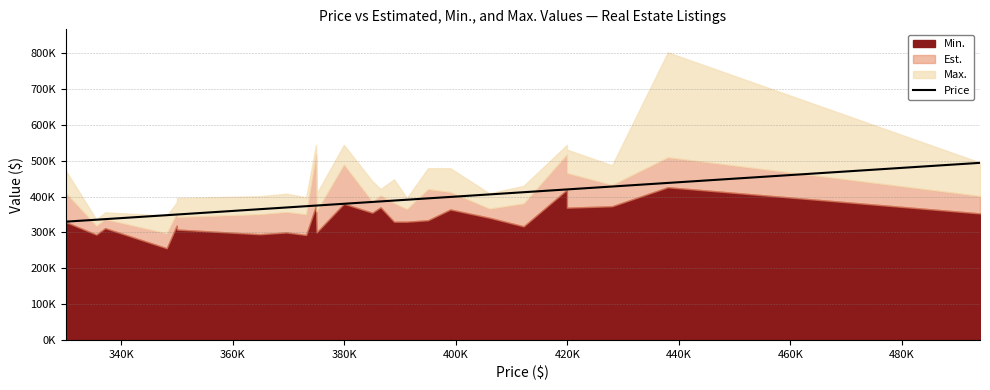

True or false: the data shows 373130 at 480K.

True